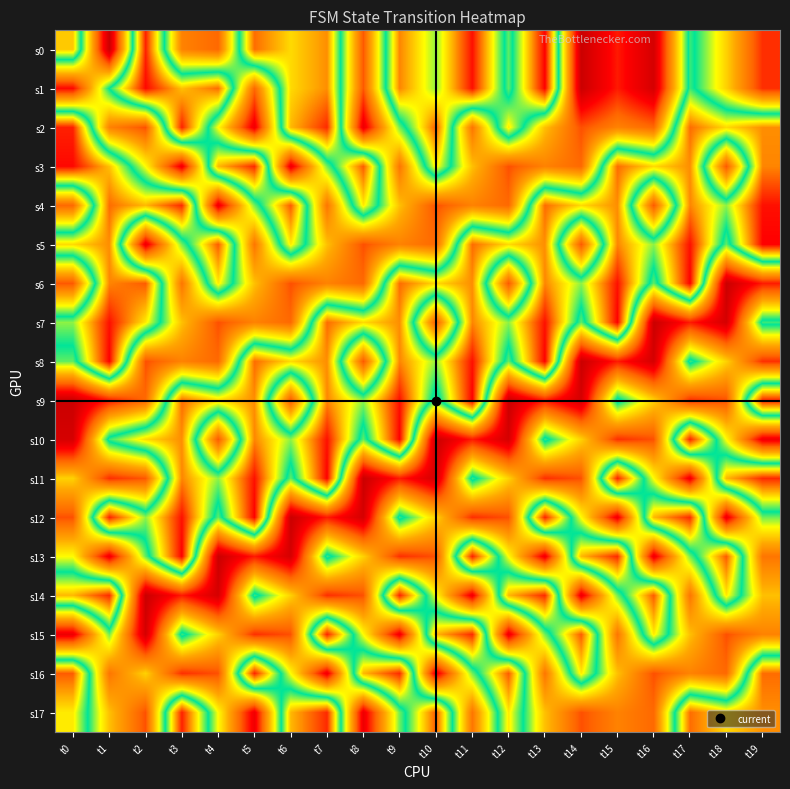

Rank the series at t17 from lowest to highest value.

s11, s7, s9, s14, s16, s15, s13, s0, s1, s8, s3, s4, s2, s17, s12, s10, s5, s6